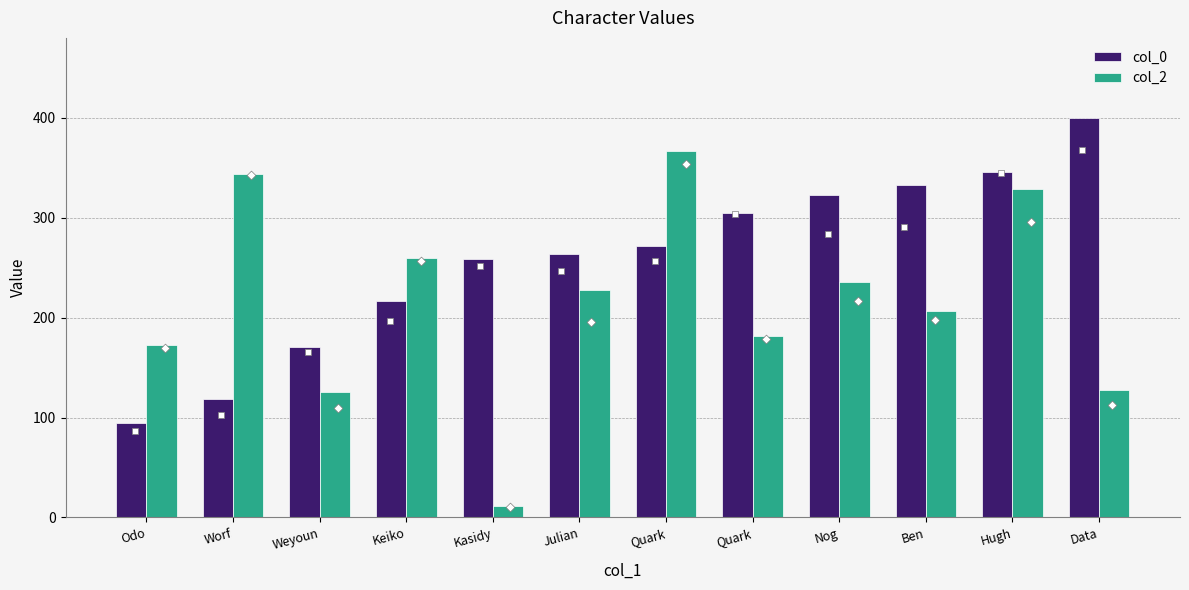

Which series has the largest Y range (max minus min)?

col_2